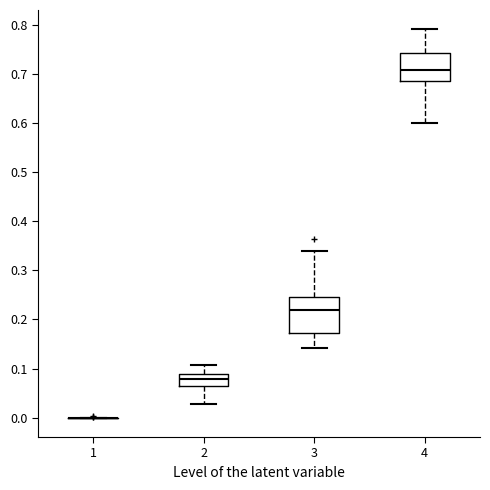

Where is the lower edge of the box at x = 2 on the y-axis? The values are not printed on the chart, so give them approximately, as read against the axis.

0.06